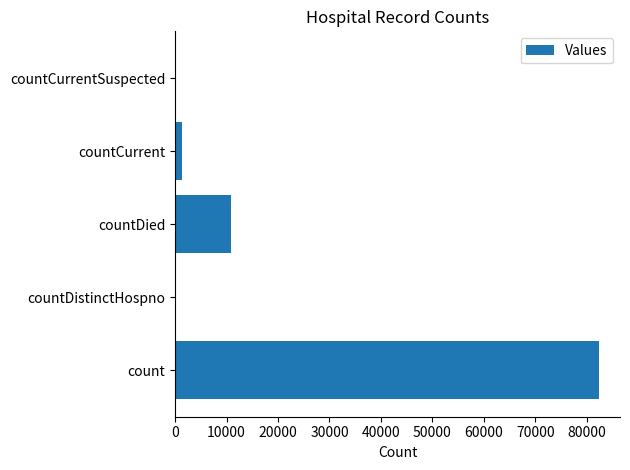

Count the number of data series in this chart.

1